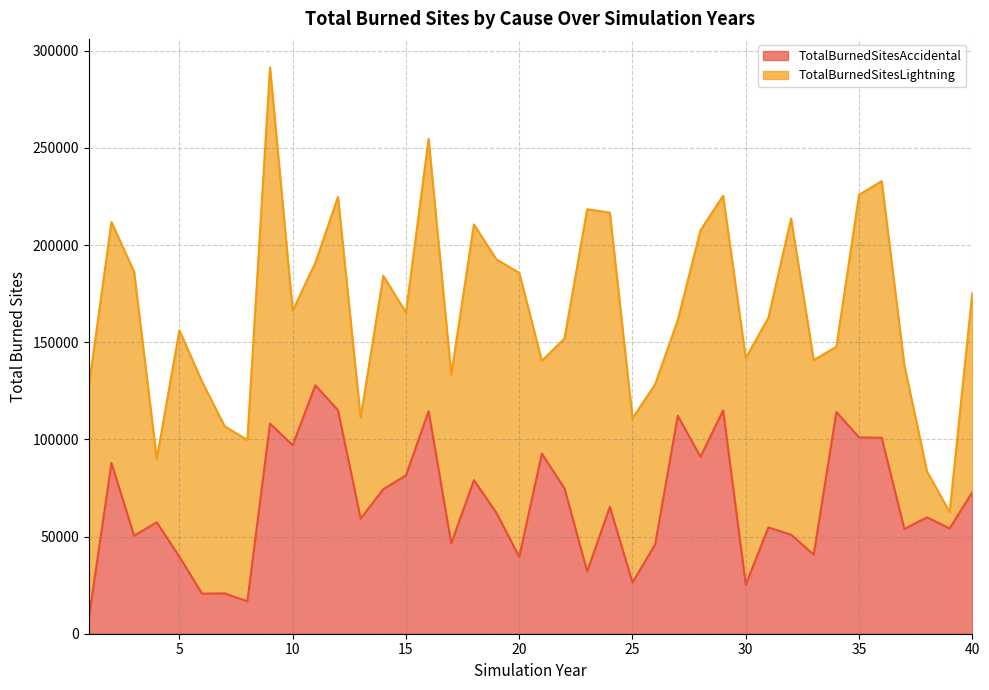

What is the value of the 22nd point from the left?

74719